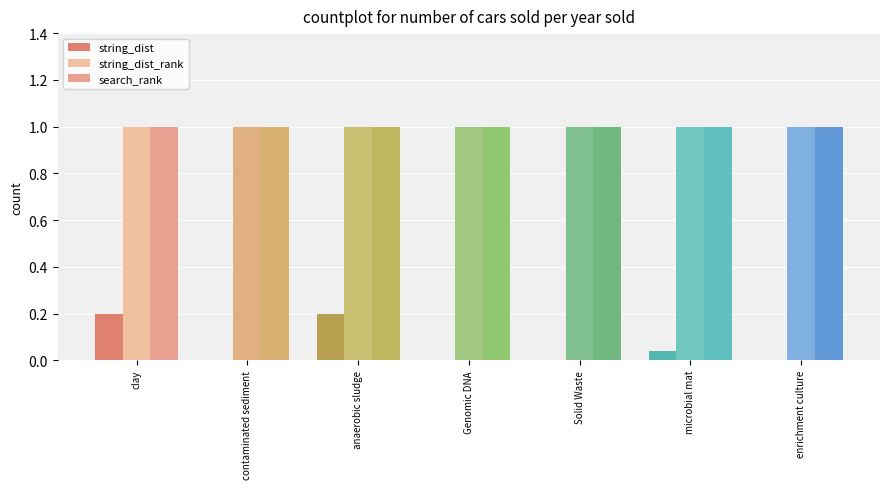

What is the average value of the search_rank series?

1.0